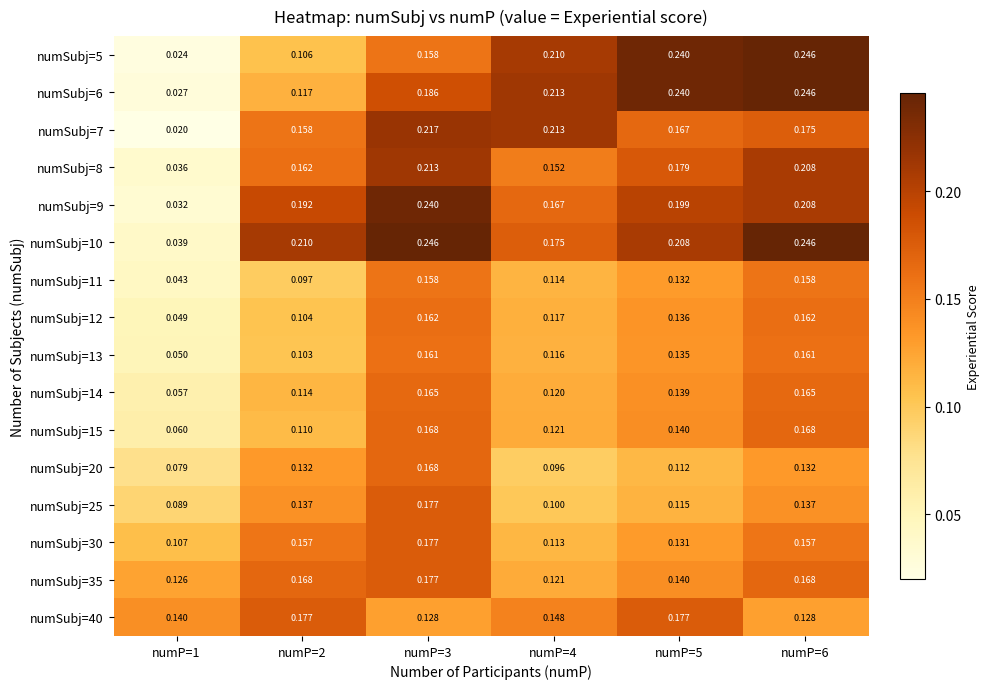

Is the value of numSubj=7 at numP=4 greater than the value of numSubj=15 at numP=2?

Yes